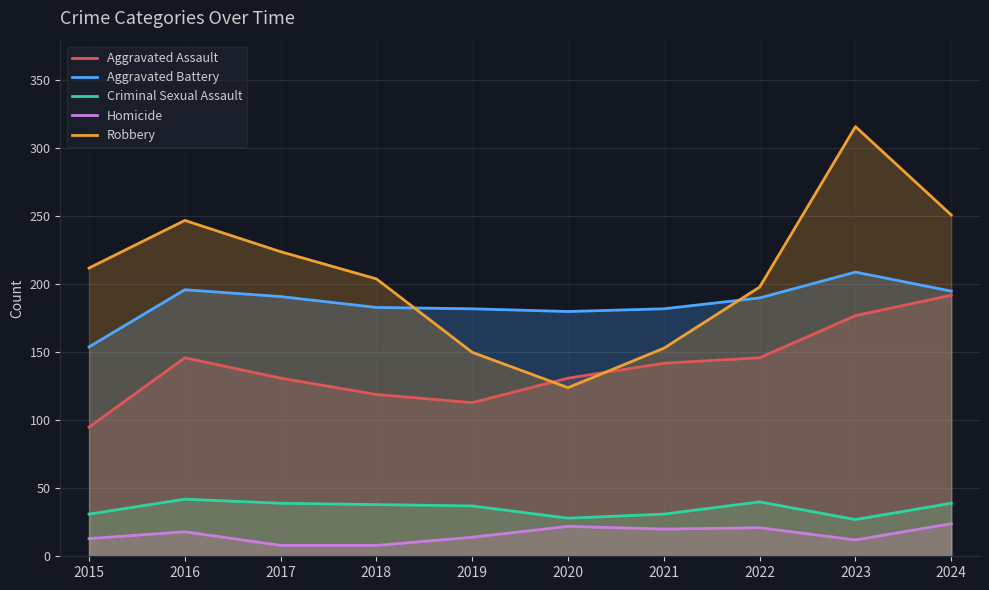

In Homicide, how many points are higher than both neighbors (excluding endpoints)?

3